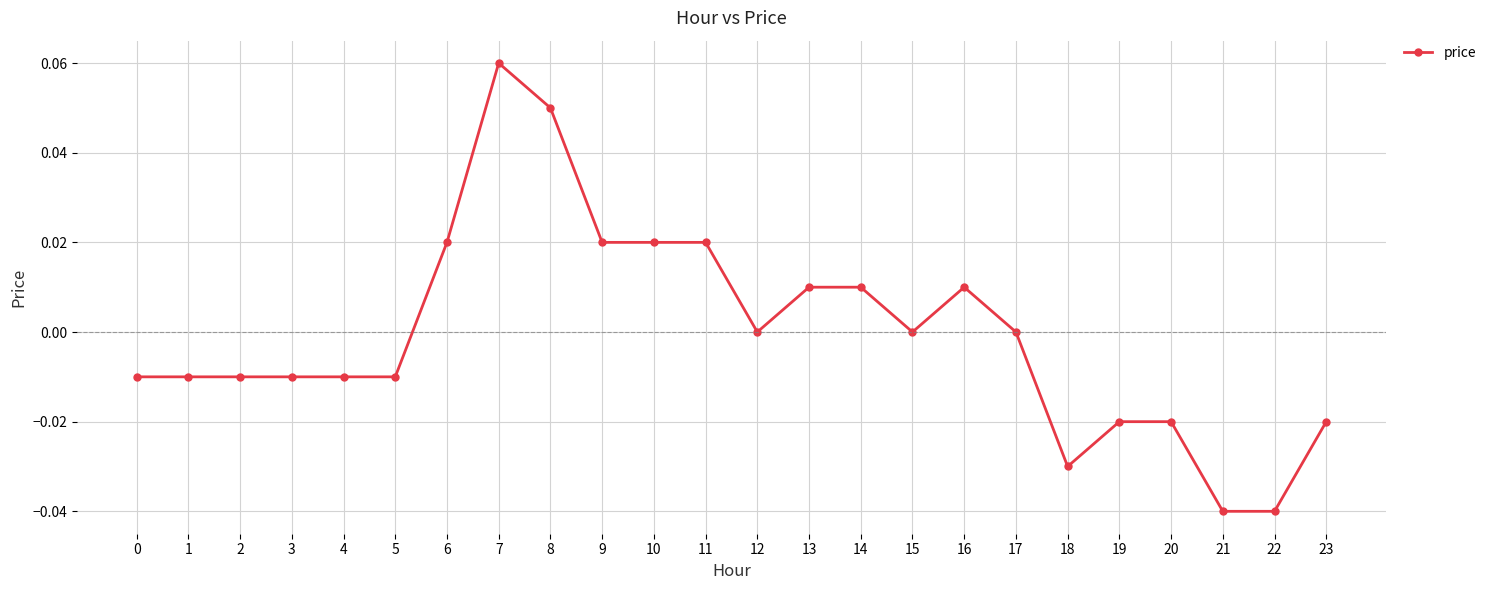

The chart shows a value of -0.0 at 4. True or false?

True